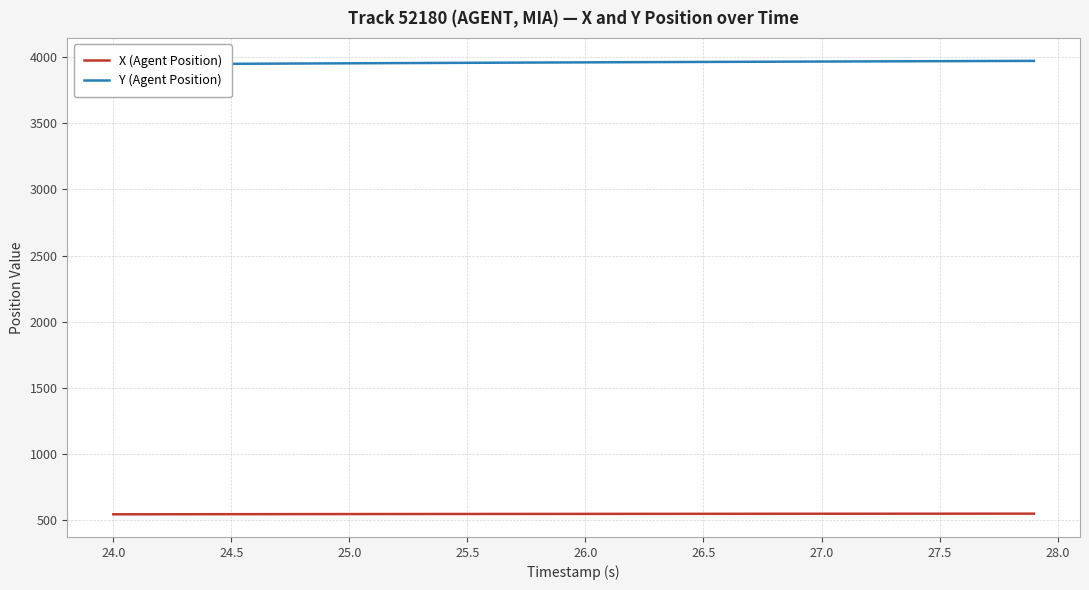

What is the maximum value for X (Agent Position)?

551.1